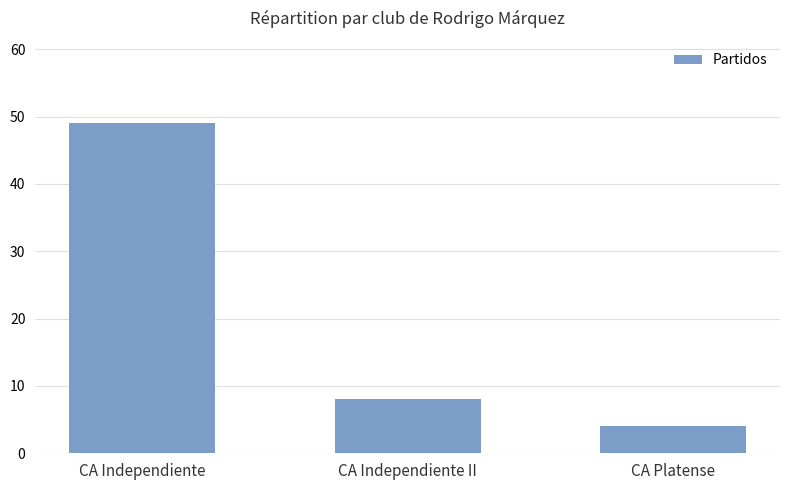

Count the number of categories in the chart.

3